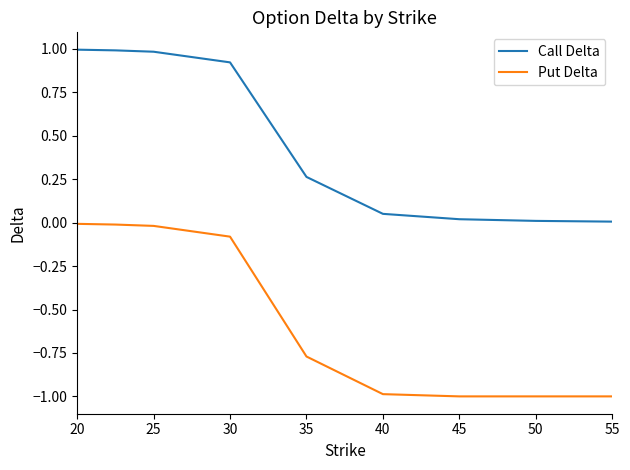

Rank the series by their maximum value, from lowest to highest.

Put Delta, Call Delta